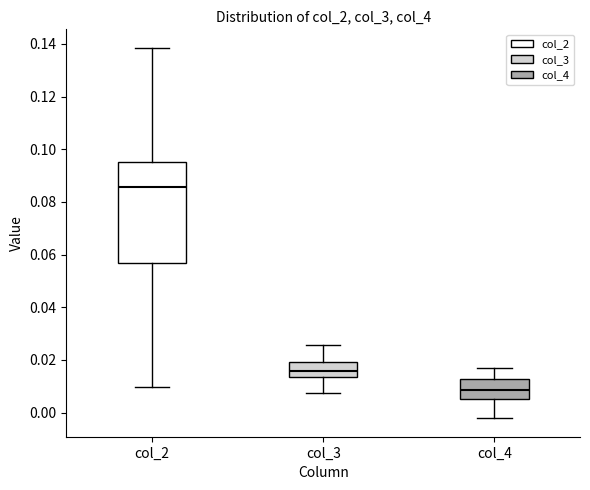

Where does the lower whisker of the box for col_4 end on the y-axis? The values are not printed on the chart, so give them approximately, as read against the axis.

-0.002